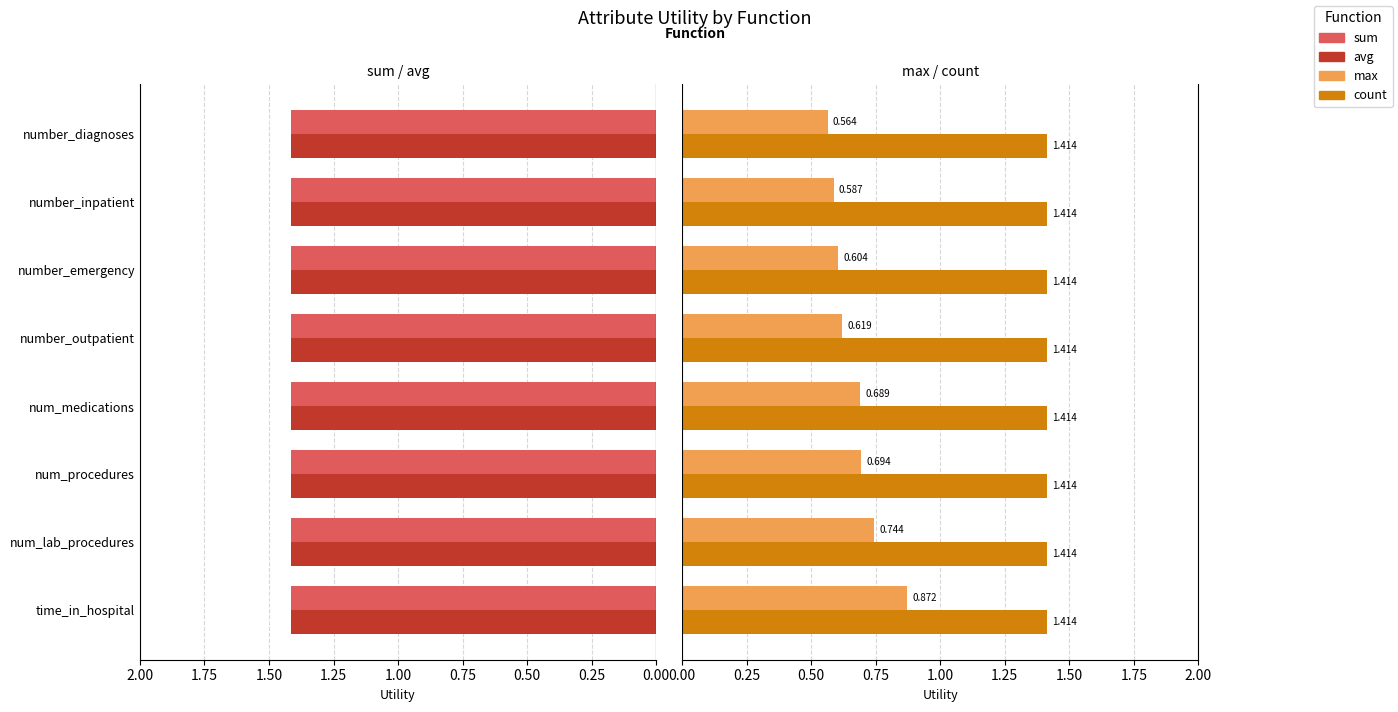

Is it true that sum equals 0.2 at 0.50?

False